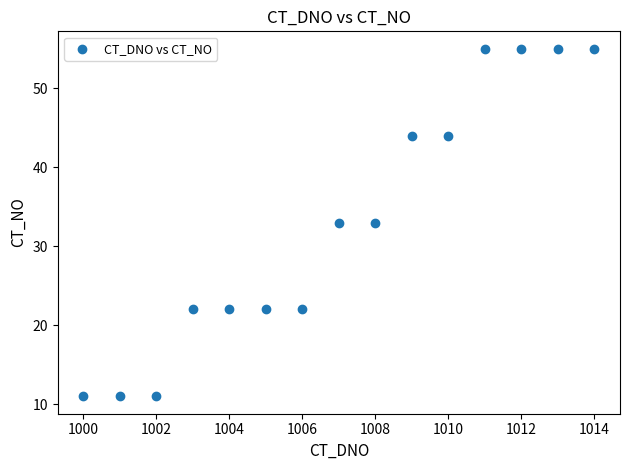

What is the range of X values (max minus min)?

14